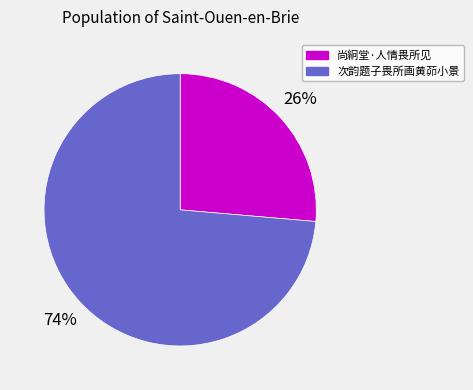

Count the number of slices in the pie.

2